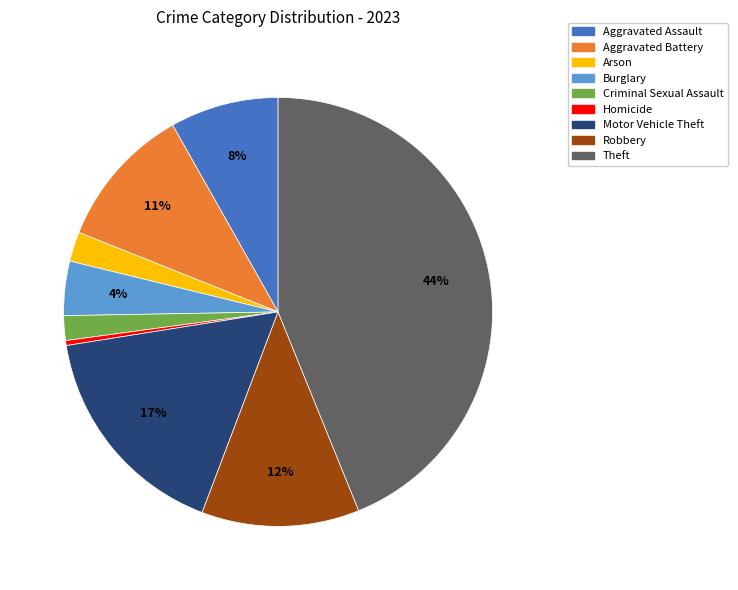

To the nearest percent, what is the difference between the Homicide and Aggravated Assault slice percentages?

8%